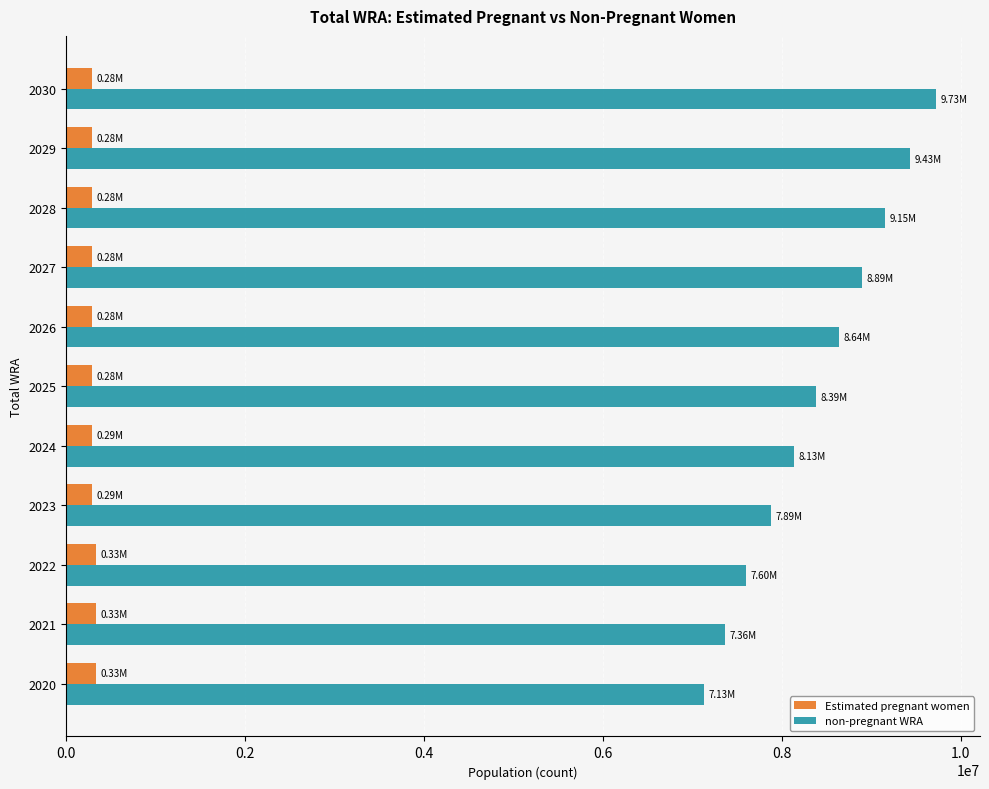

List the series in order of their overall mean, highest first.

non-pregnant WRA, Estimated pregnant women